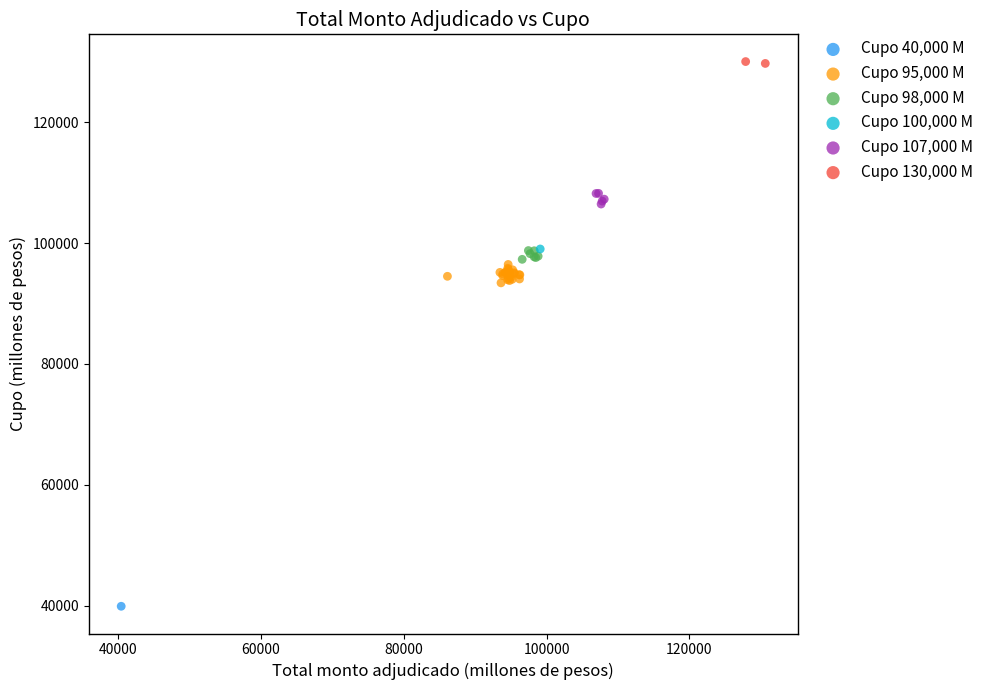

What are all the series names shown in the legend?

Cupo 40,000 M, Cupo 95,000 M, Cupo 98,000 M, Cupo 100,000 M, Cupo 107,000 M, Cupo 130,000 M